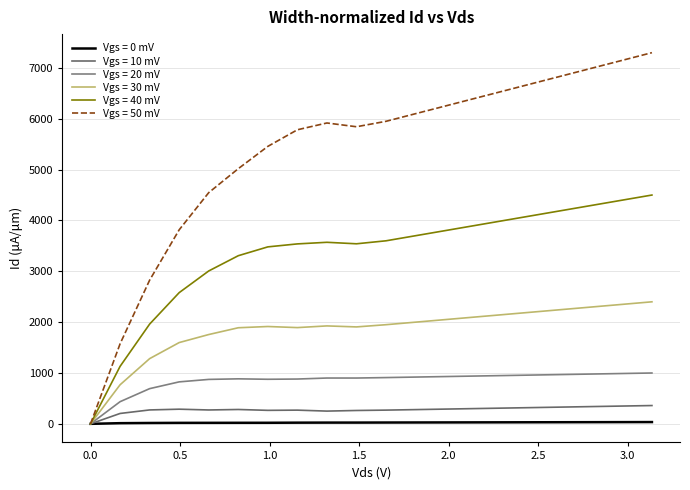

Reading right to left, extract all data points from this chart.

Vgs = 0 mV: 35.0	34.0	33.0	32.0	31.0	30.0	29.0	28.0	27.0	26.0	24.8	24.5	23.3	21.0	20.6	19.9	19.5	17.1	13.3	0.1
Vgs = 10 mV: 360.0	350.0	340.0	330.0	320.0	310.0	300.0	290.0	280.0	270.0	262.8	250.7	269.6	265.5	282.4	272.9	288.3	273.6	204.3	0.1
Vgs = 20 mV: 1000.0	990.0	980.0	970.0	960.0	950.0	940.0	930.0	920.0	910.0	900.9	901.0	881.3	876.6	885.3	873.9	825.6	692.3	435.9	-0.2
Vgs = 30 mV: 2400.0	2350.0	2300.0	2250.0	2200.0	2150.0	2100.0	2050.0	2000.0	1950.0	1906.3	1926.1	1893.0	1914.4	1889.9	1756.4	1598.5	1282.5	768.4	0.2
Vgs = 40 mV: 4500.0	4400.0	4300.0	4200.0	4100.0	4000.0	3900.0	3800.0	3700.0	3600.0	3541.2	3570.6	3539.0	3480.5	3306.8	3006.8	2580.5	1961.9	1130.7	0.4
Vgs = 50 mV: 7300.0	7150.0	7000.0	6850.0	6700.0	6550.0	6400.0	6250.0	6100.0	5950.0	5843.1	5917.2	5783.5	5456.8	5018.3	4547.2	3816.2	2826.2	1574.4	0.2